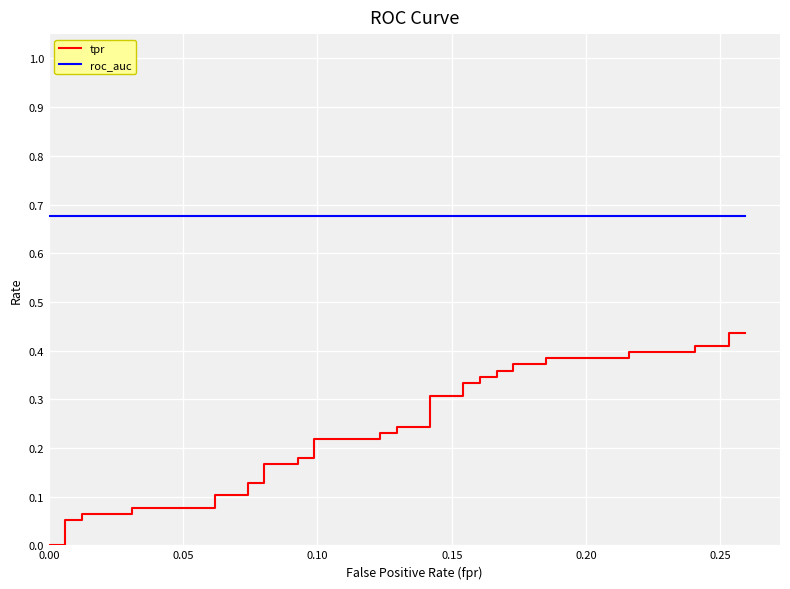

What are all the series names shown in the legend?

tpr, roc_auc